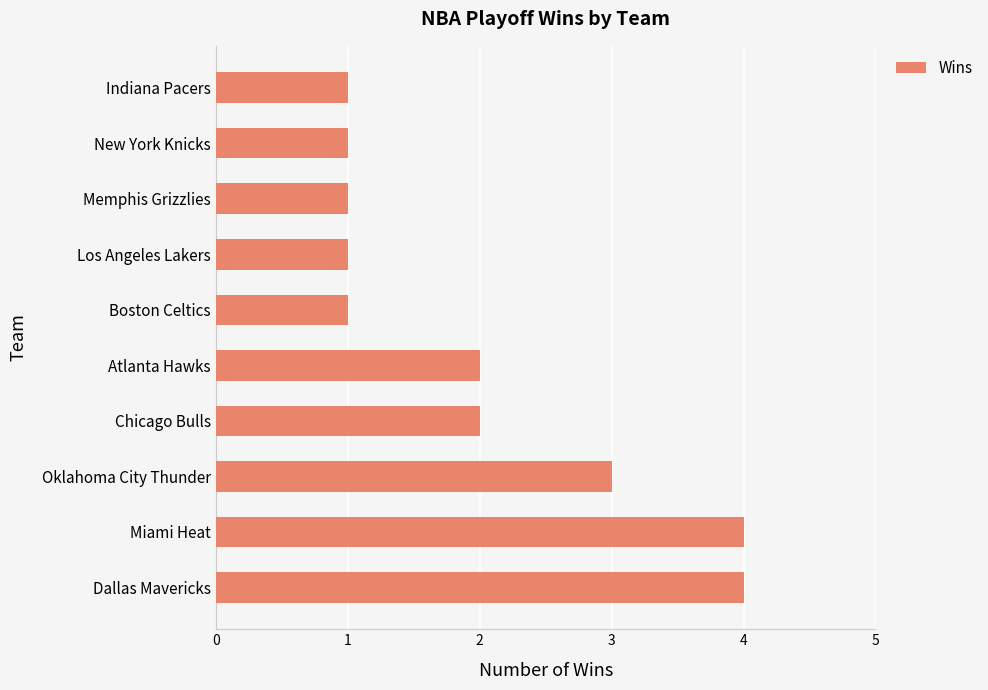

Reading bottom to top, extract all data points from this chart.

Dallas Mavericks=4	Miami Heat=4	Oklahoma City Thunder=3	Chicago Bulls=2	Atlanta Hawks=2	Boston Celtics=1	Los Angeles Lakers=1	Memphis Grizzlies=1	New York Knicks=1	Indiana Pacers=1